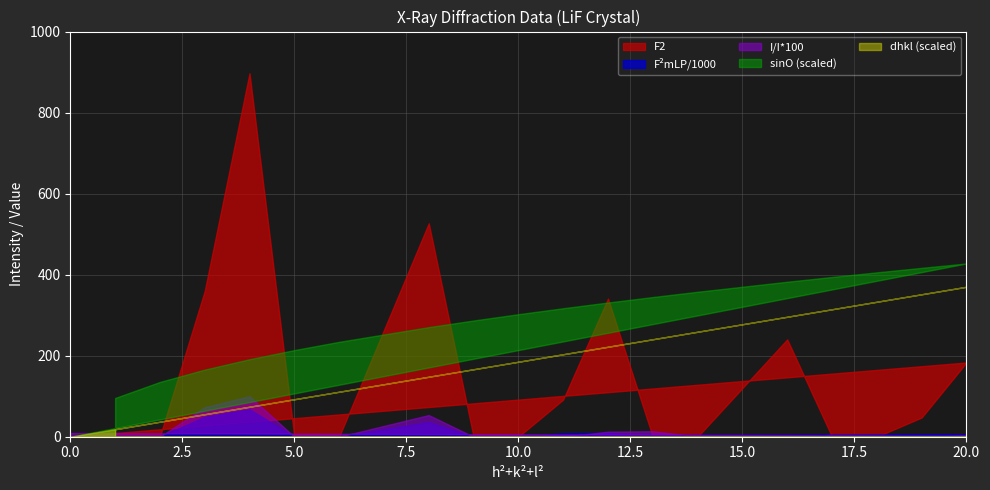

What is the sum of all F2mLP/1000 values?

182.8